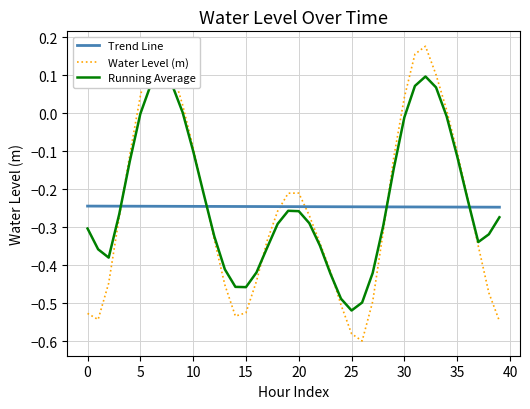

Which series ends up on top after the final intersection of Water Level (m) and Running Average?

Running Average